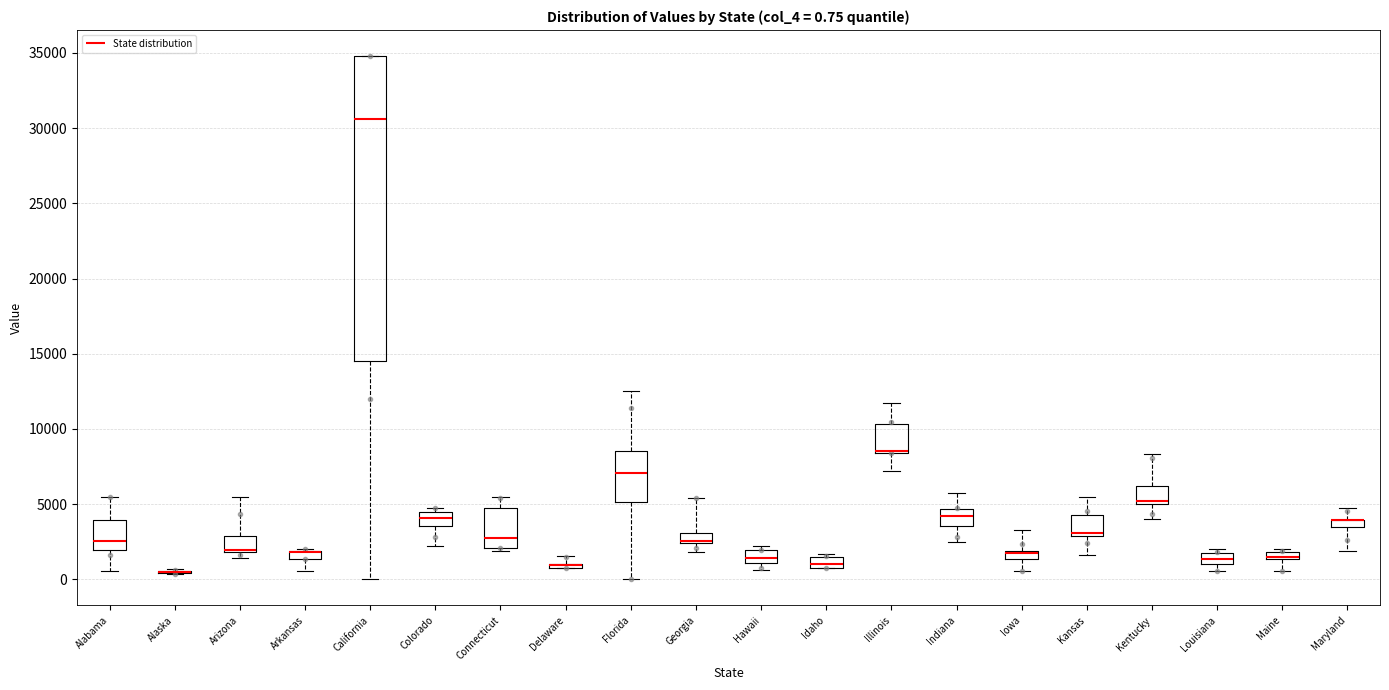

Comparing the boxes themselves (not the whiskers), which one is the tallest?

California